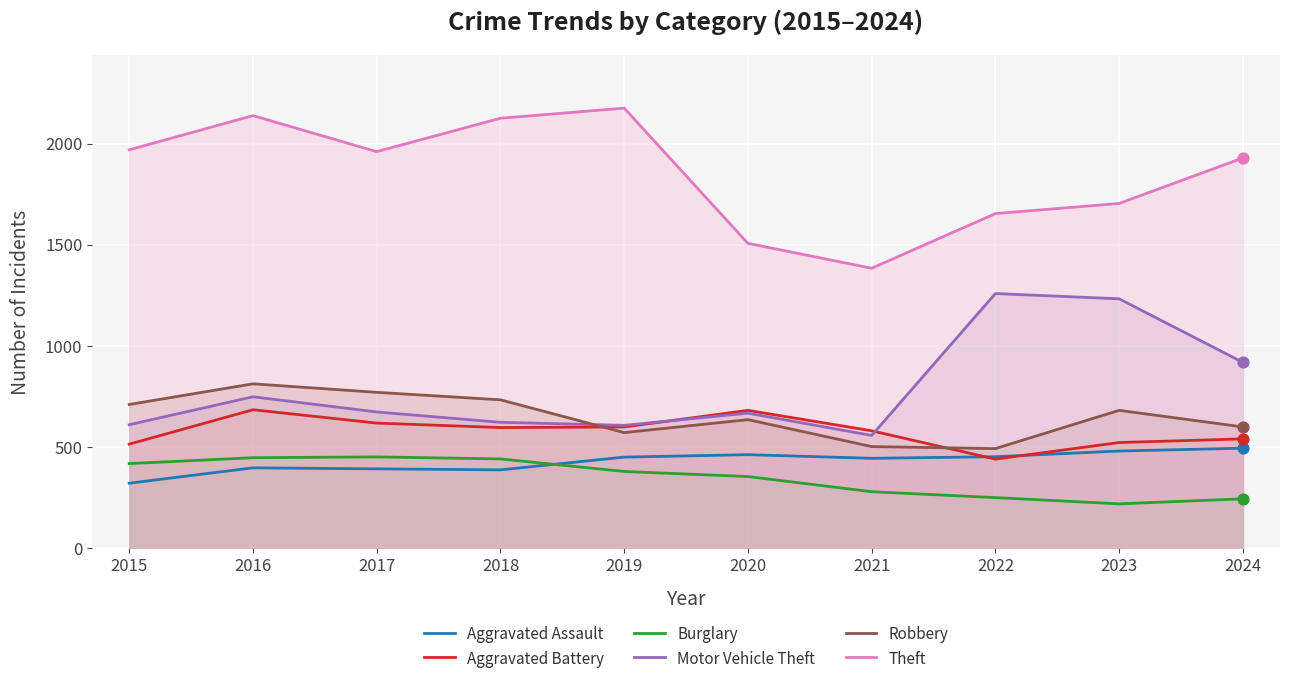

At which category is the sum across all series the highest?

2016